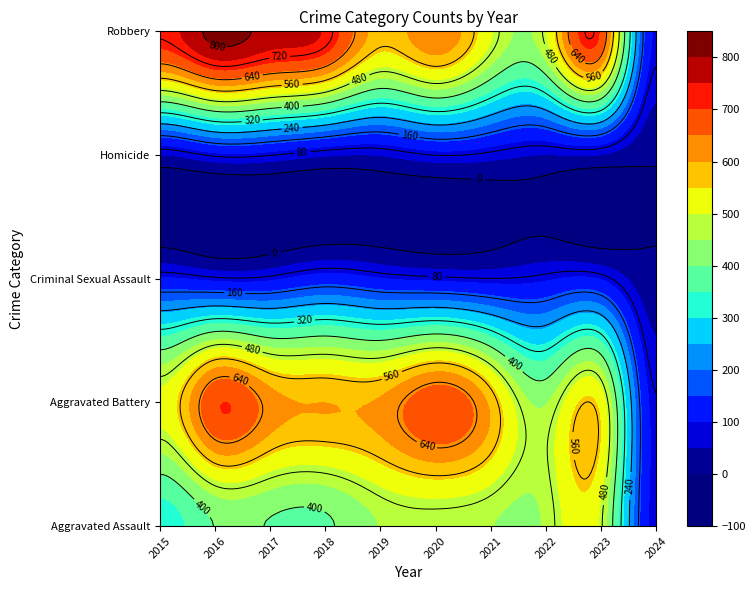

At which label does Robbery reach its minimum?

2024